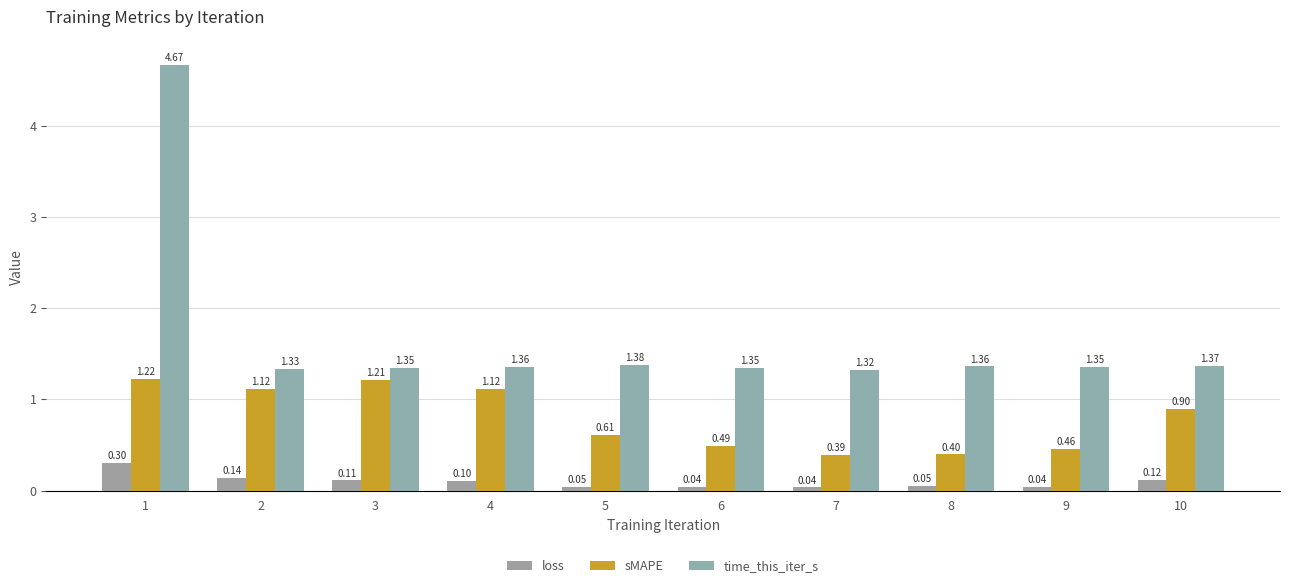

Is it true that loss equals 0.1 at 7?

False